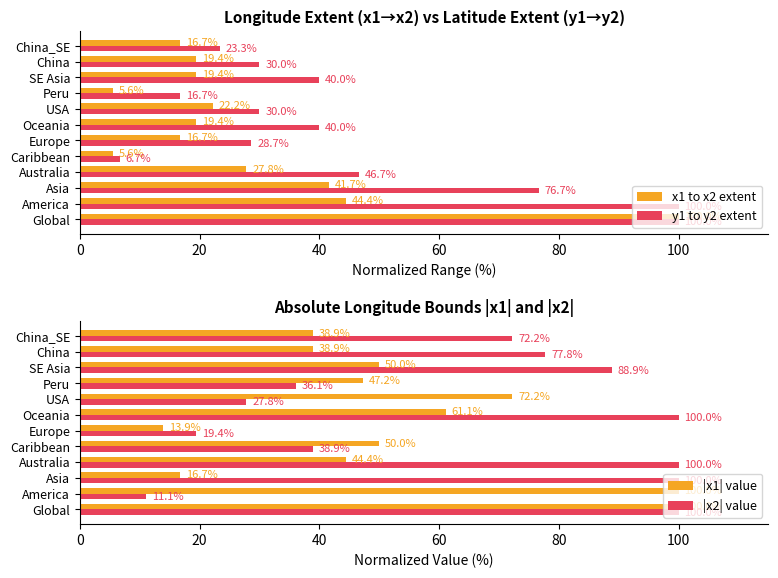

True or false: |x2| value has a value of 88.9 at SE Asia.

True